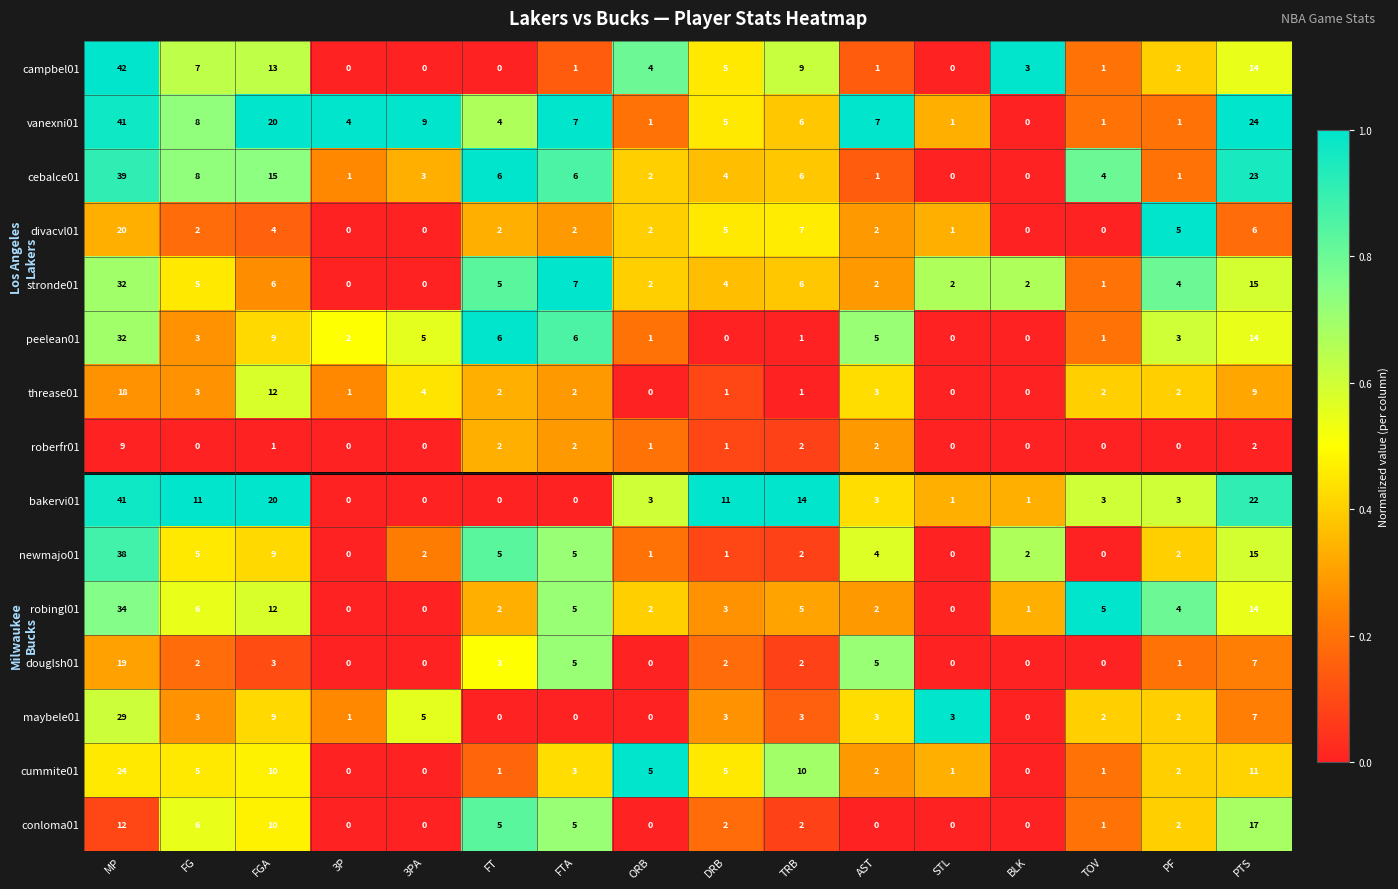

At which category is the sum across all series the highest?

MP